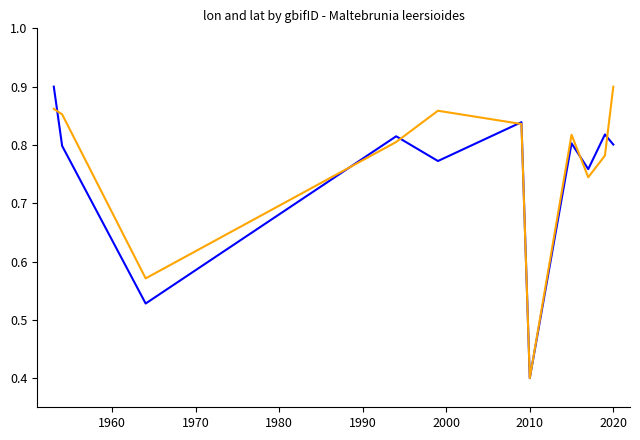

How many lines are shown in the chart?

2